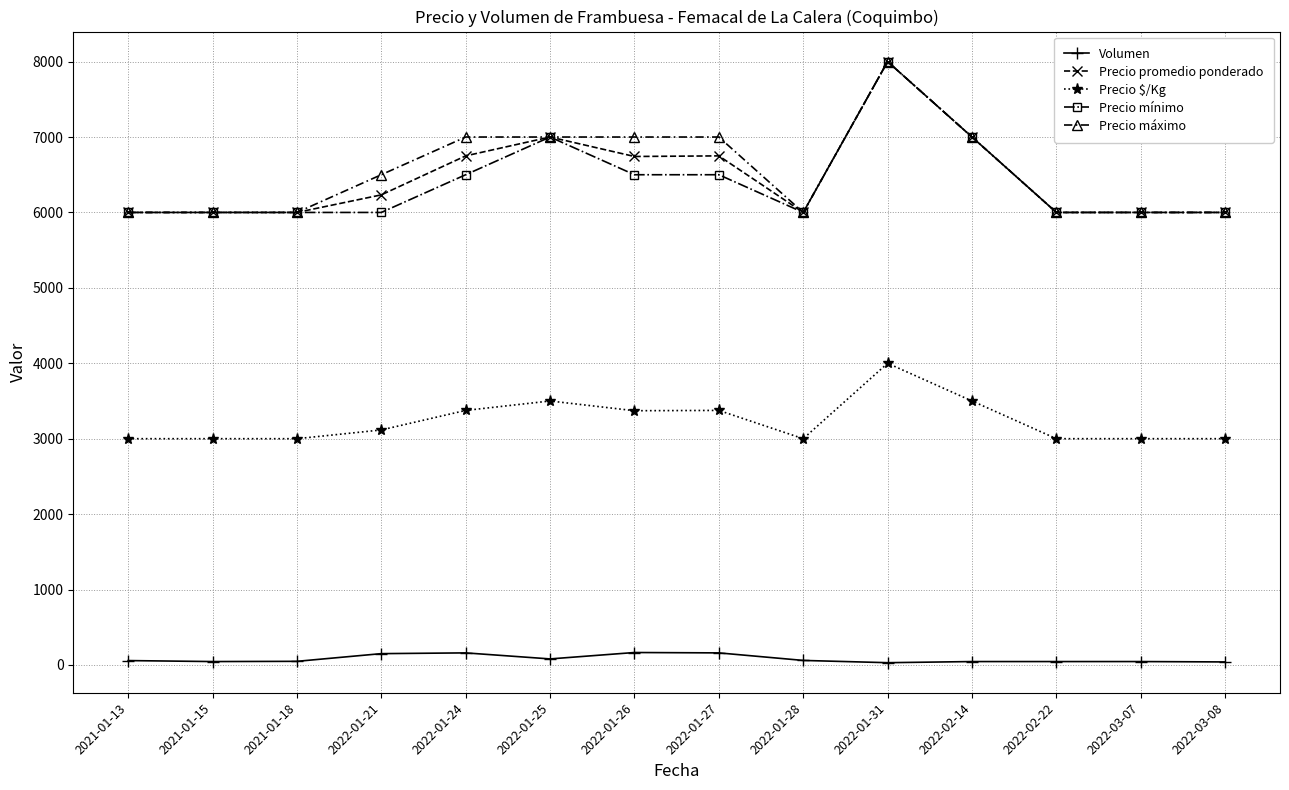

What is the average value of the Volumen series?

81